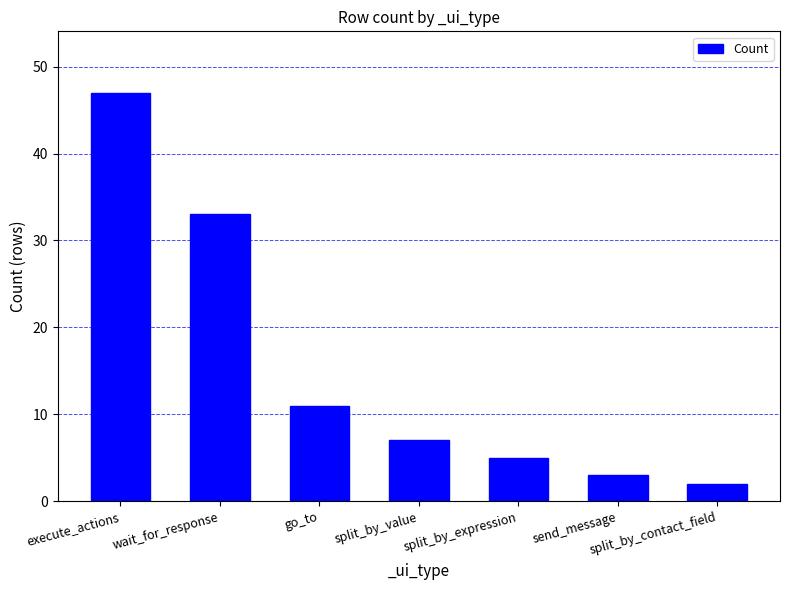

What is the change in value from go_to to send_message?

-8